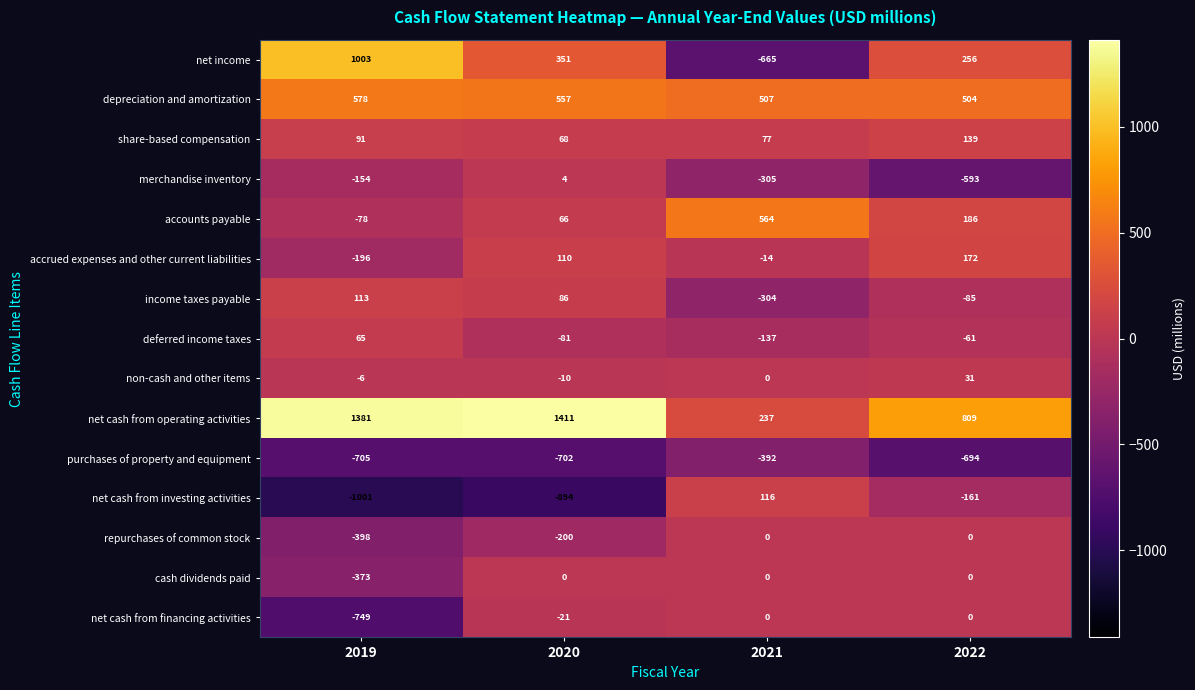

Count the number of categories in the chart.

4